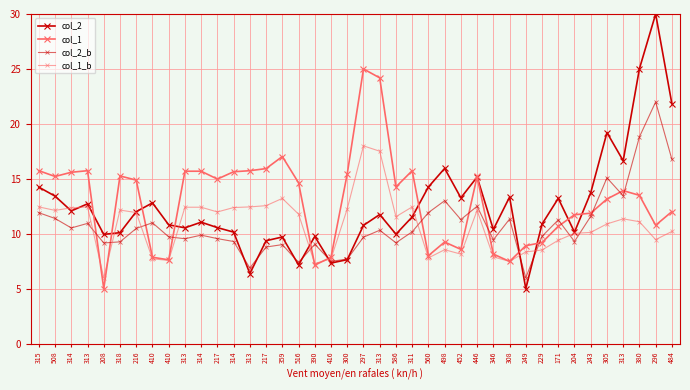

What is the approximate value of col_2_b at 311?

10.2